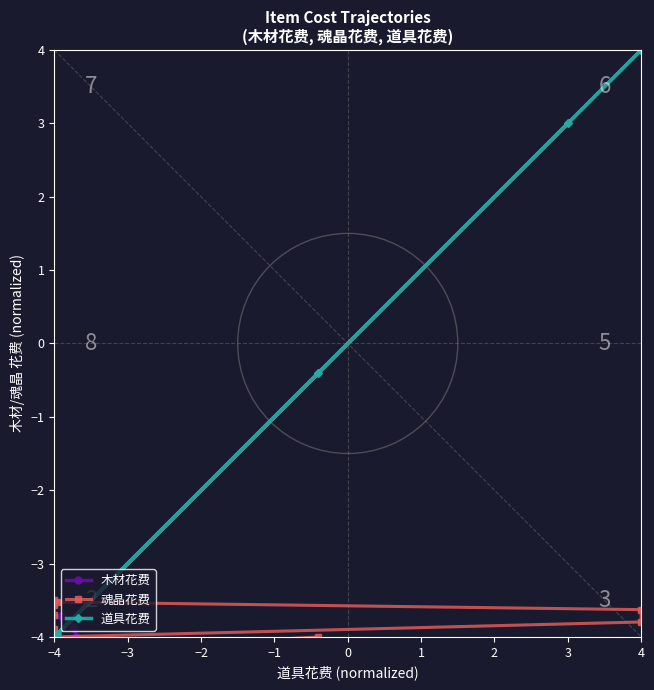

How many positive values does the 道具花费 series have?

3